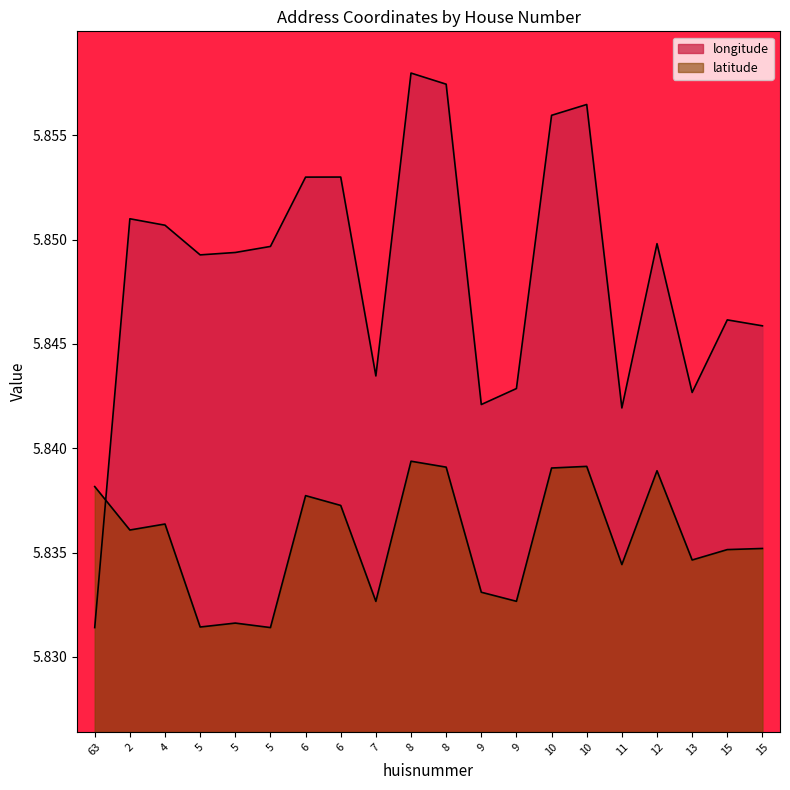

What is the highest value of the longitude series?

5.9